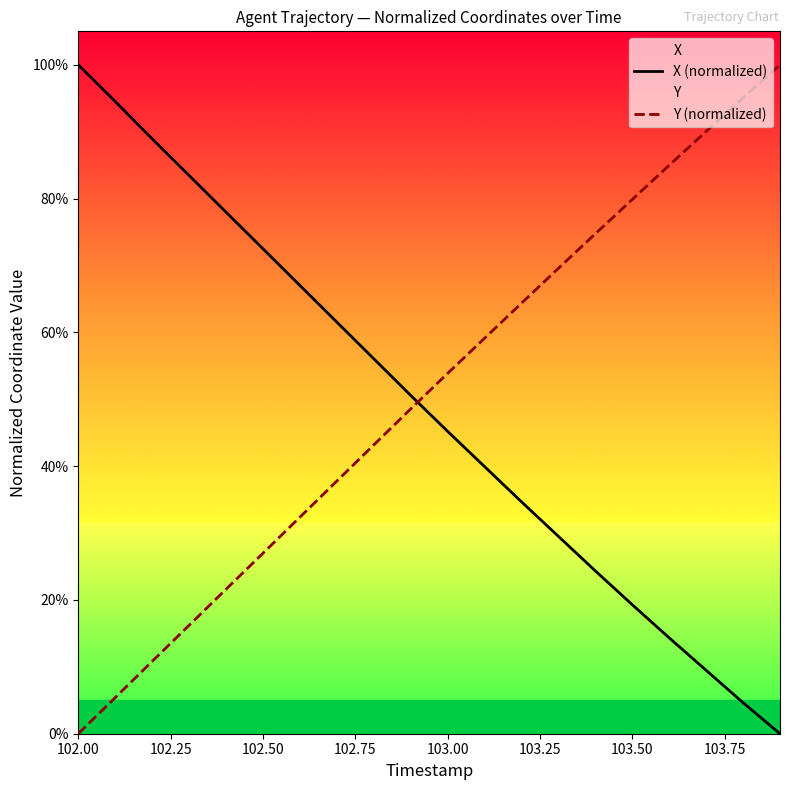

Which category has the lowest value in the Y (normalized) series?

102.00